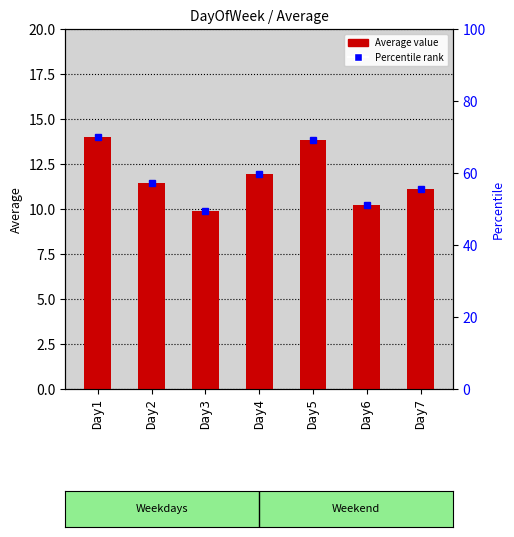

Reading left to right, list all the values displayed in this chart.

14.0	11.4	9.9	12.0	13.9	10.2	11.1